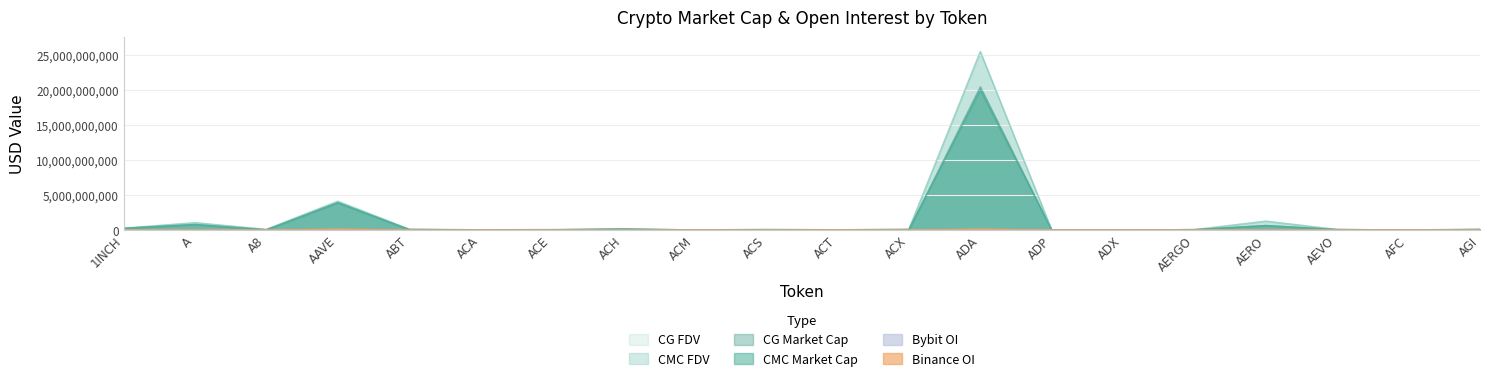

What is the difference between the second highest and minimum values in the CG_MarketCap series?

3895379856